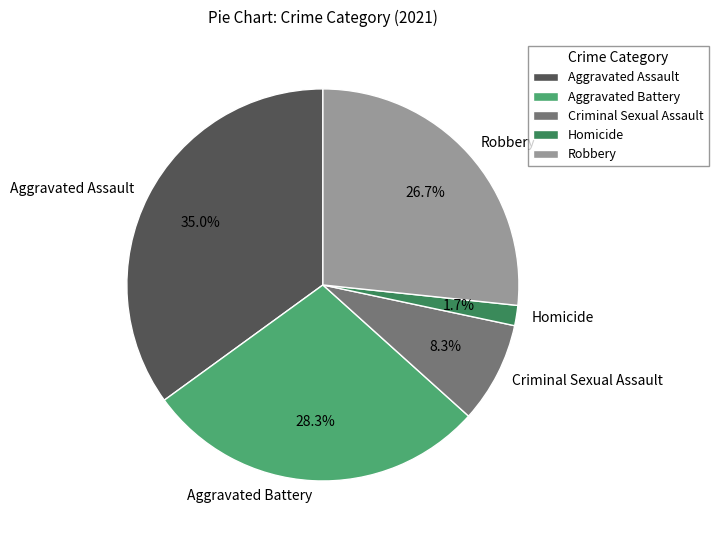

To the nearest percent, what is the difference between the largest and smallest slice percentages?

33%